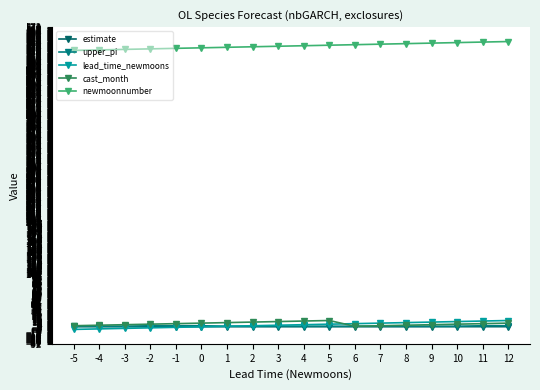

True or false: estimate and newmoonnumber cross at least once.

False